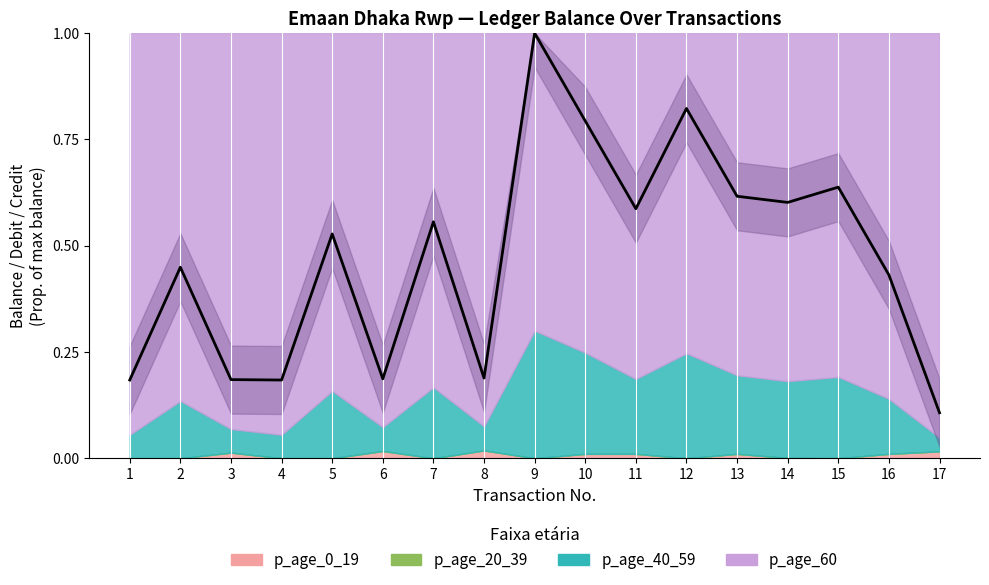

How many values are between 0 and 1?

17